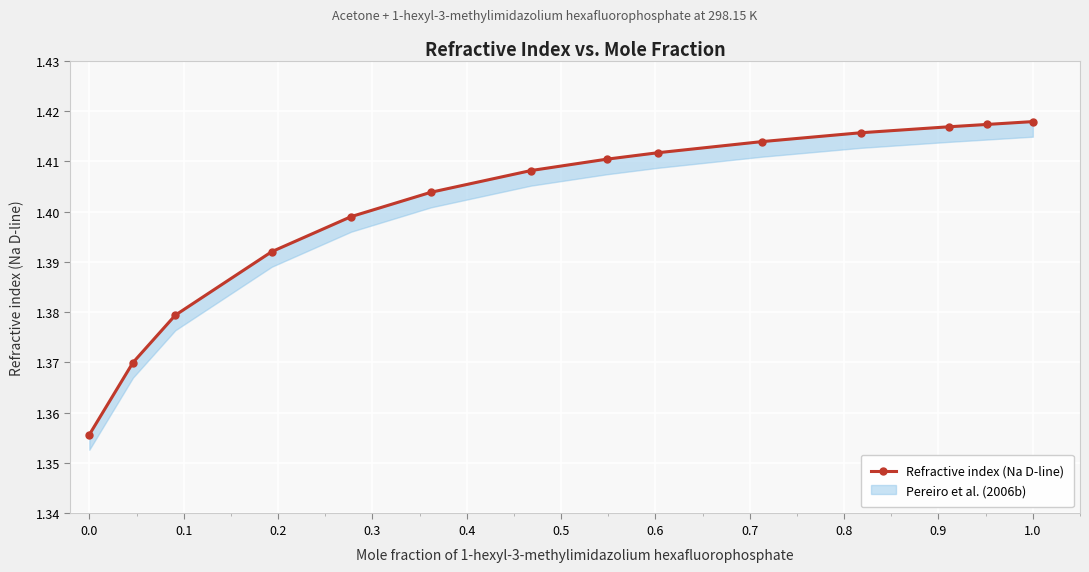

What is the minimum value shown in the chart?

1.4